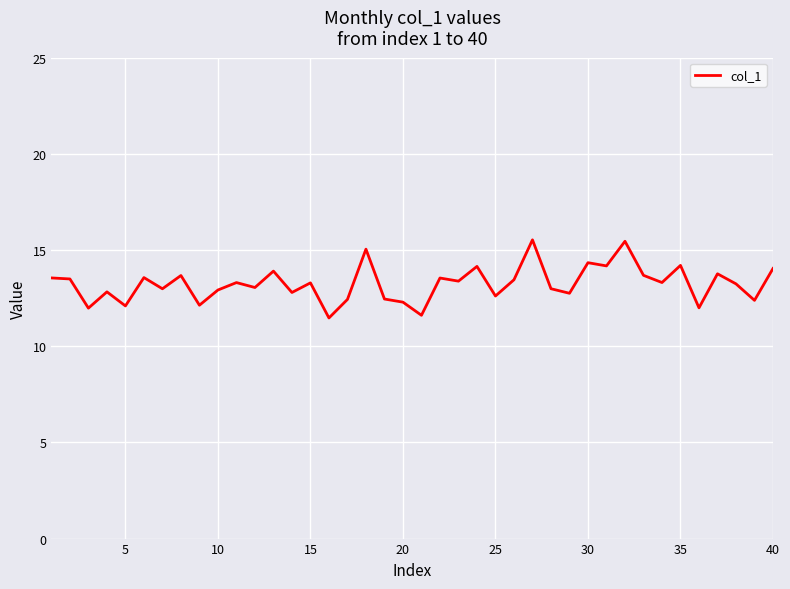

What is the difference between the maximum and minimum values?

4.1